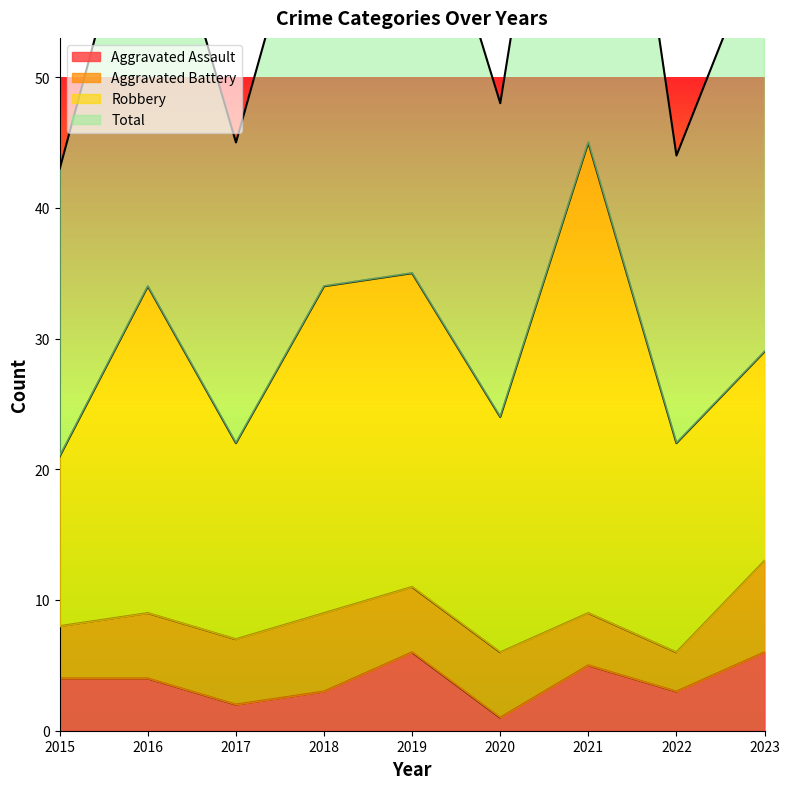

What is the maximum value for Aggravated Assault?

6